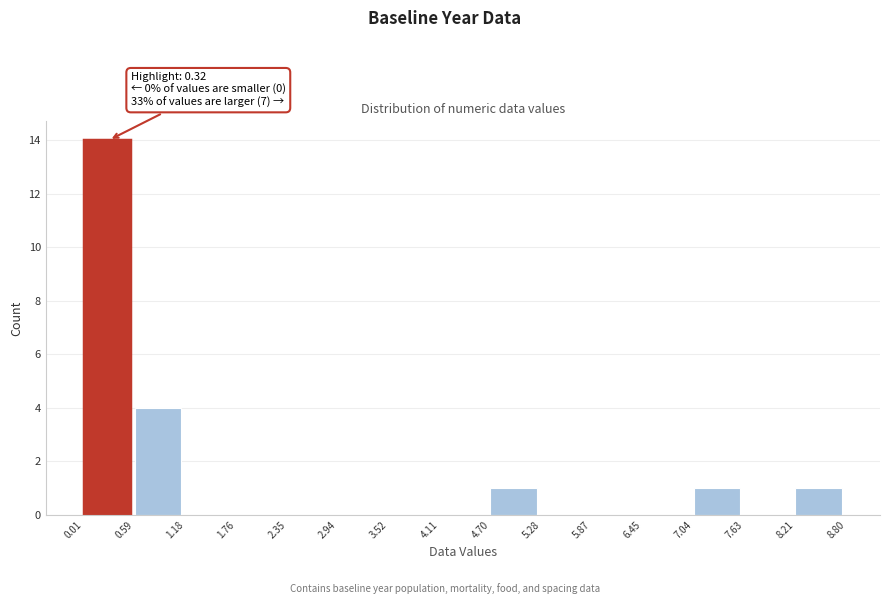

Which range on the x-axis has the tallest bar?

0.01 to 0.59